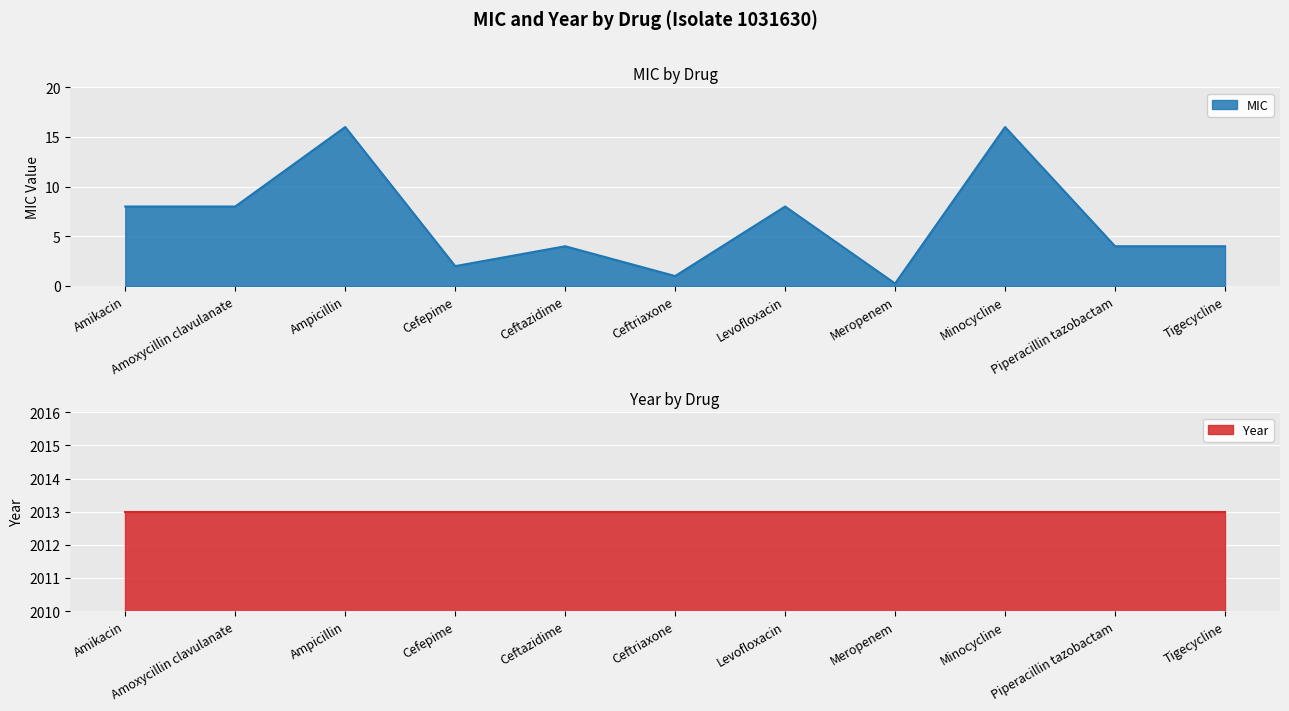

Which has a higher value, Ceftriaxone or Cefepime?

Cefepime